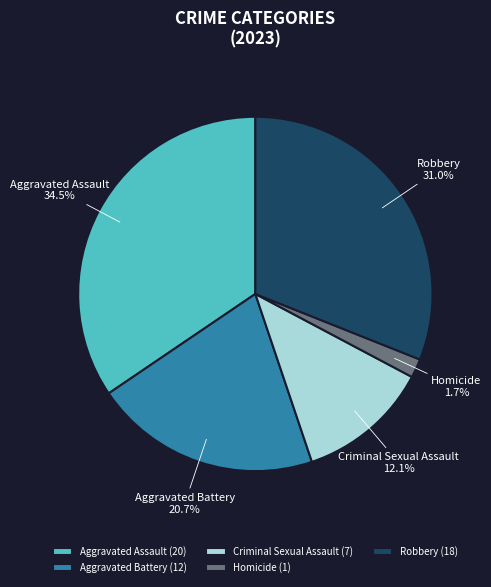

How many segments does this pie chart have?

5